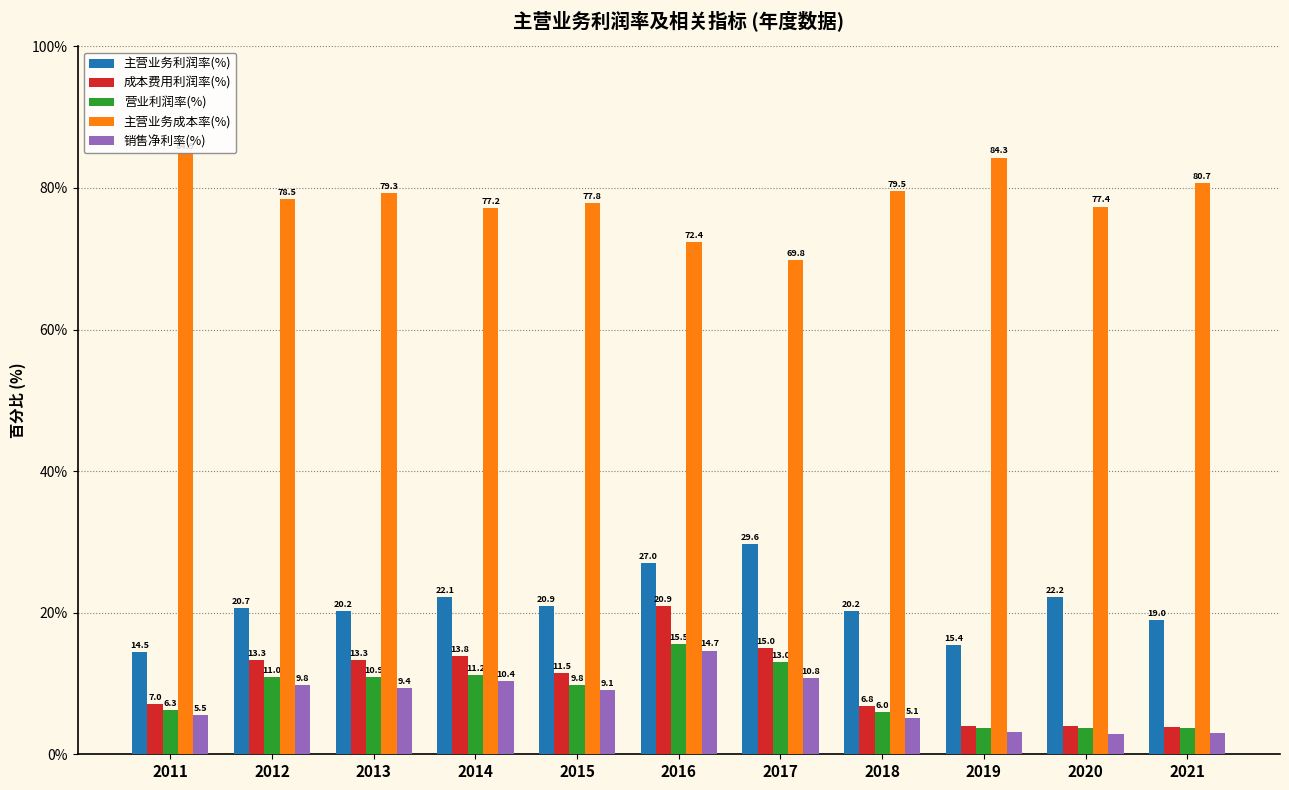

Rank the series by their maximum value, from highest to lowest.

主营业务成本率(%), 主营业务利润率(%), 成本费用利润率(%), 营业利润率(%), 销售净利率(%)